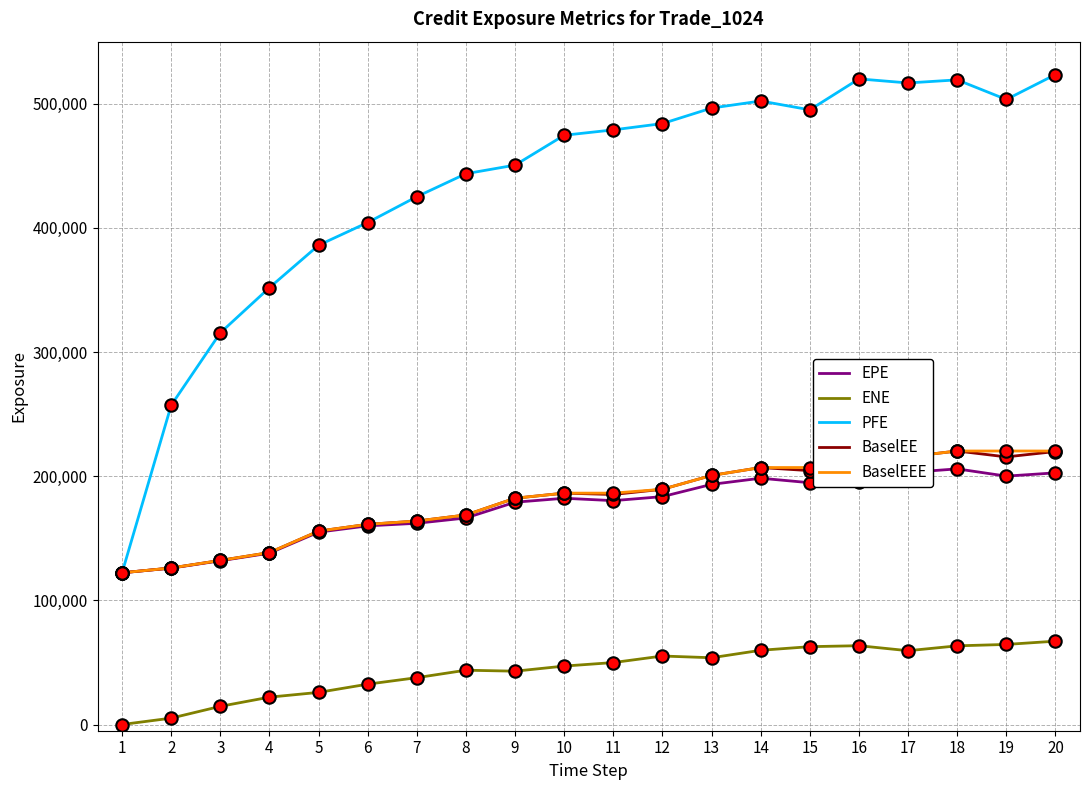

Which series changed the most between 6 and 13?

PFE